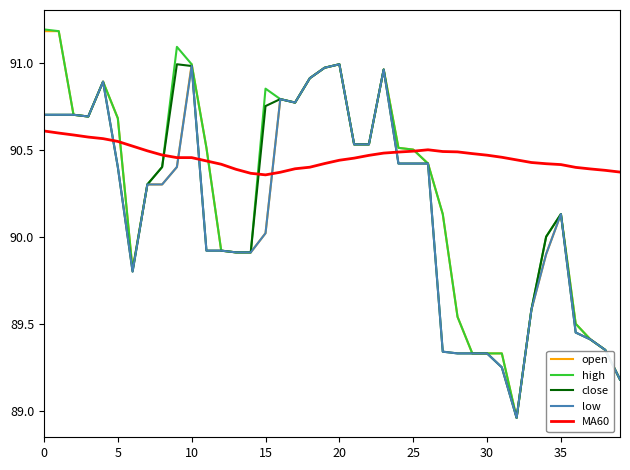

What is the maximum value shown in the chart?

91.2